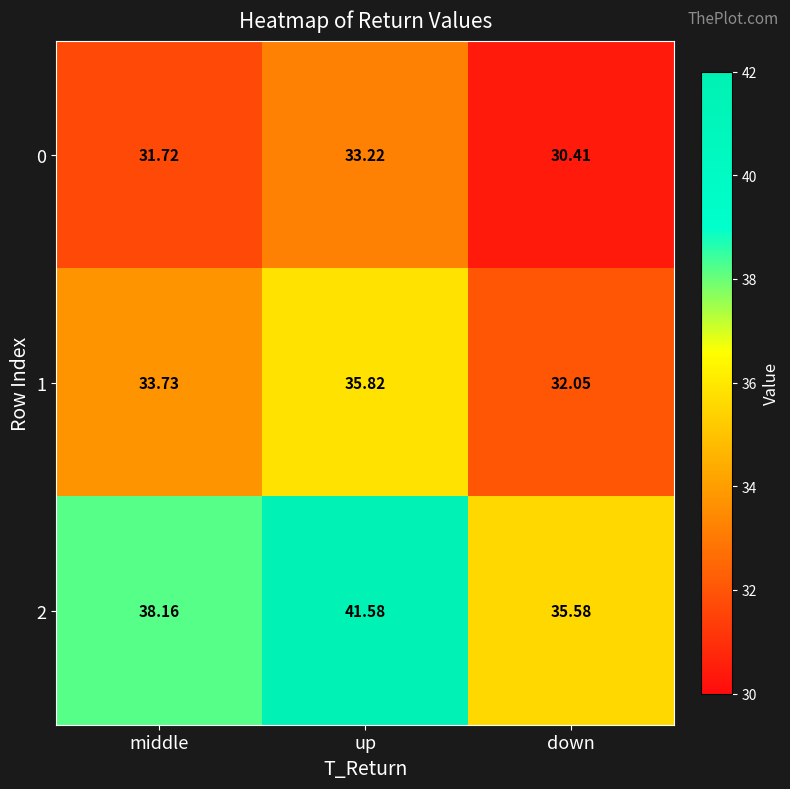

At which label does 1 first exceed 33?

middle